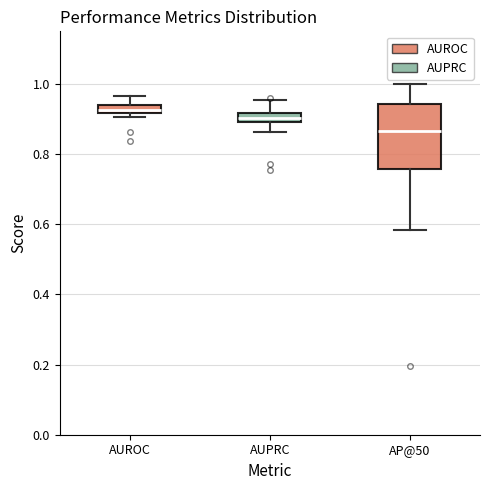

Where does the lower whisker of the box for AUPRC end on the y-axis? The values are not printed on the chart, so give them approximately, as read against the axis.

0.86